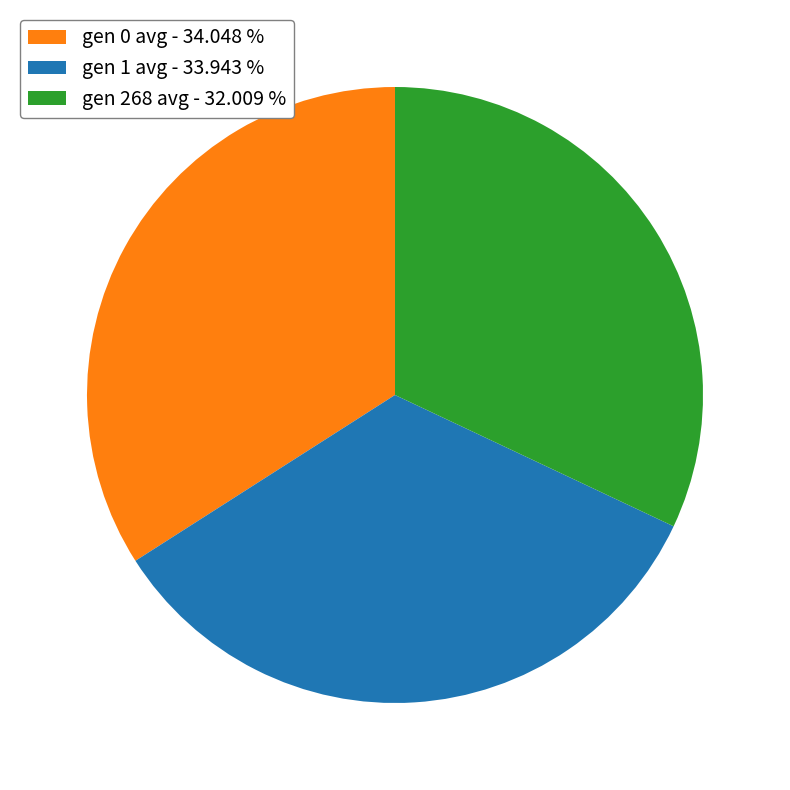

Does gen 1 avg - 33.943 % account for over 50% of the chart?

No